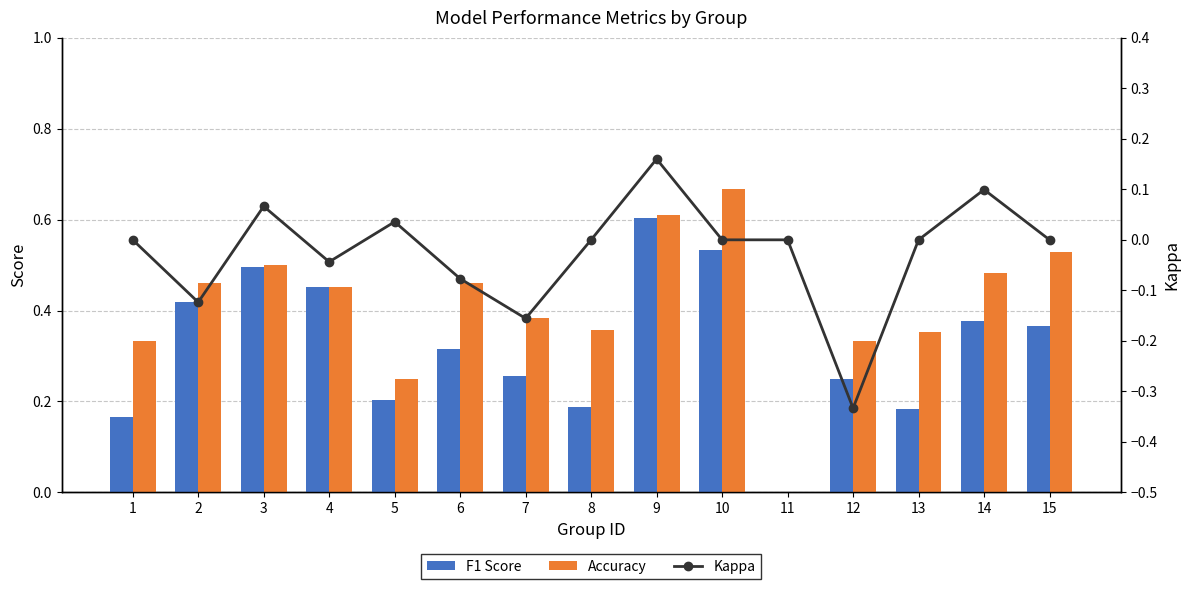

What is the difference between the highest and lowest values at 15?

0.5